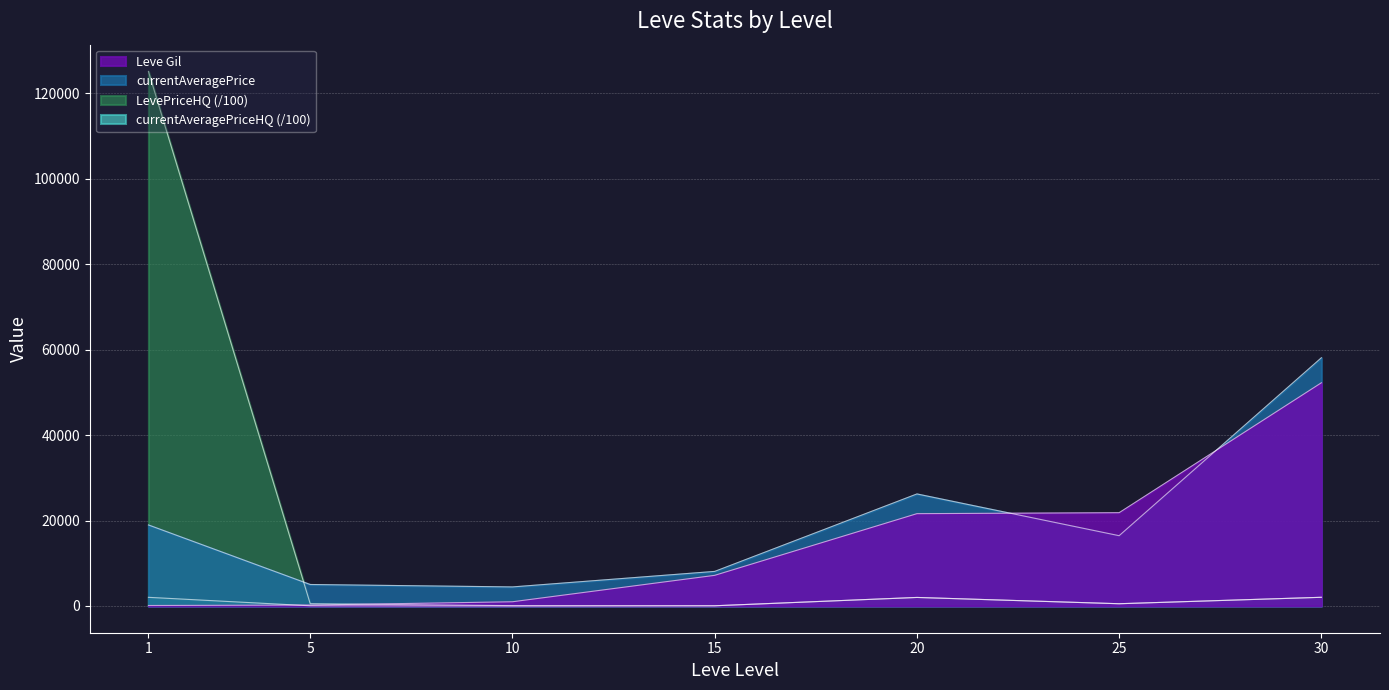

What is the difference between the Leve Gil values at 1 and 10?

876